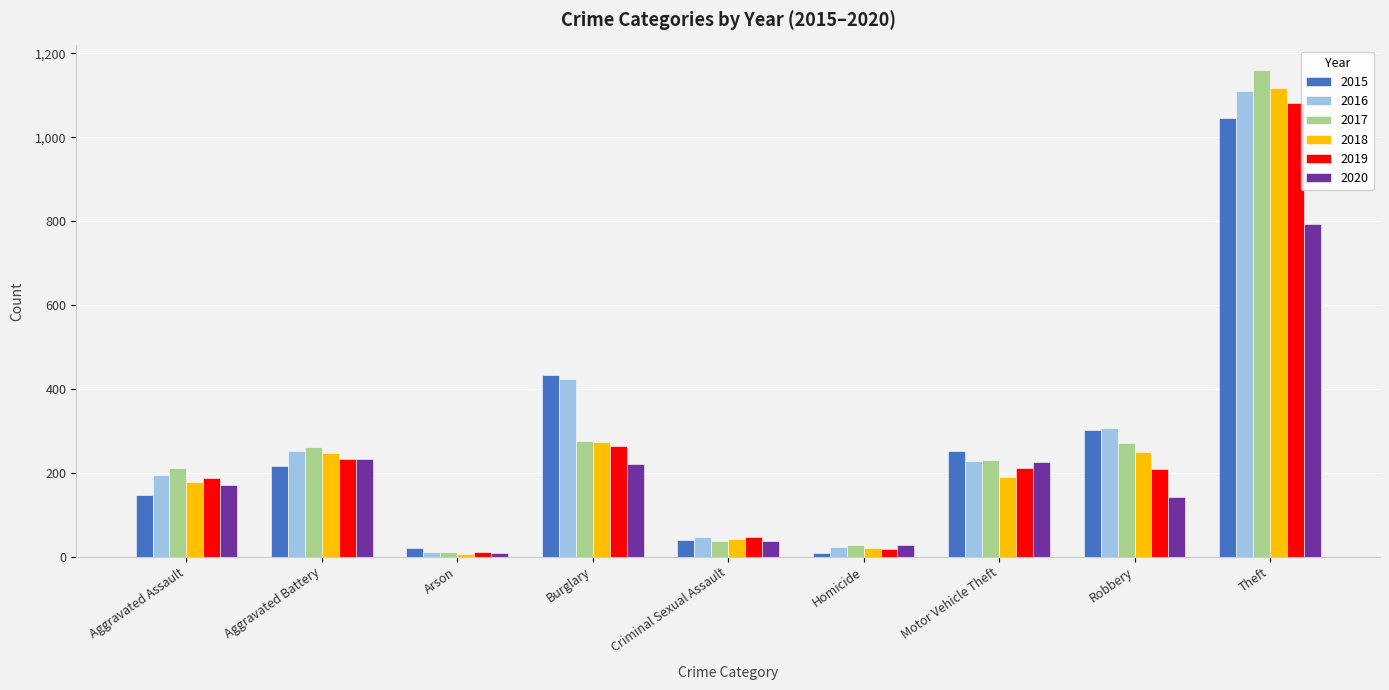

What are all the series names shown in the legend?

2015, 2016, 2017, 2018, 2019, 2020